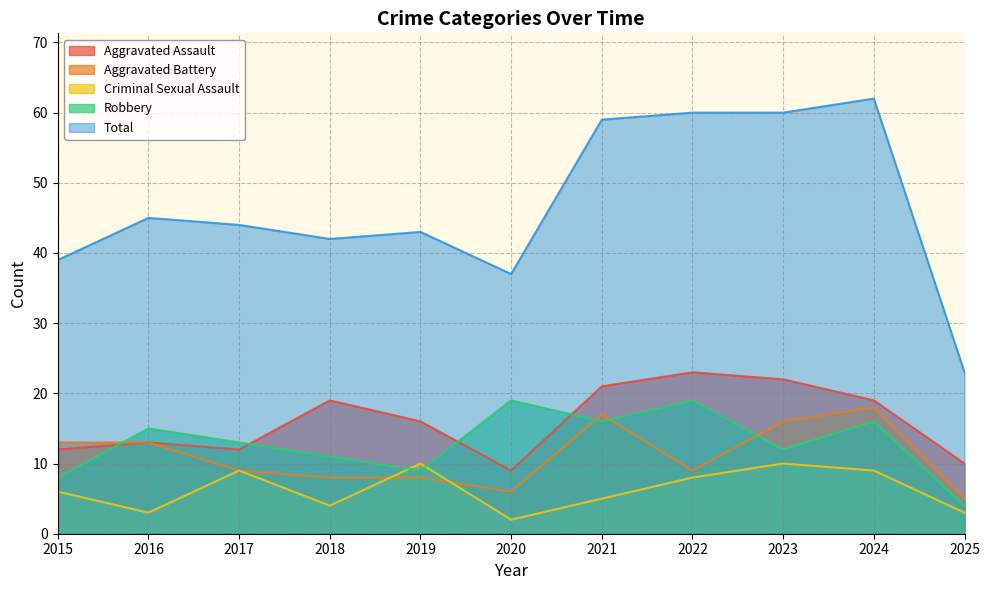

In Robbery, how many points are lower than both neighbors (excluding endpoints)?

3